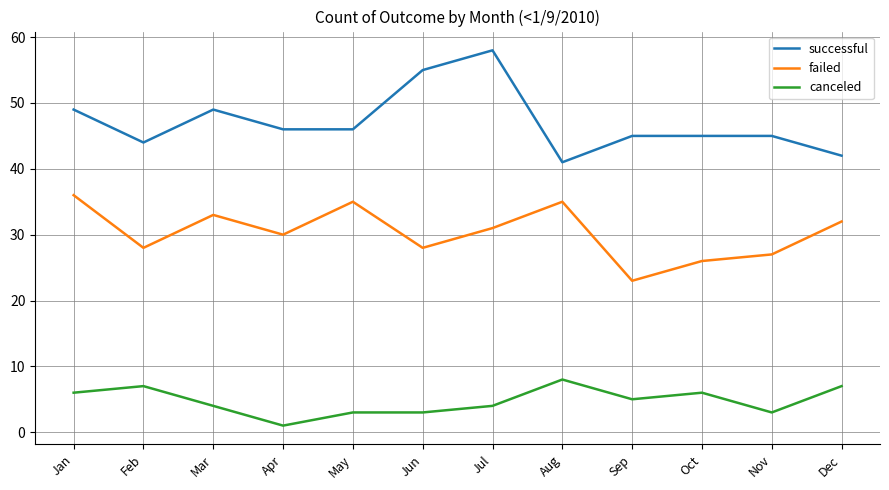

What is the sum of all successful values?

565